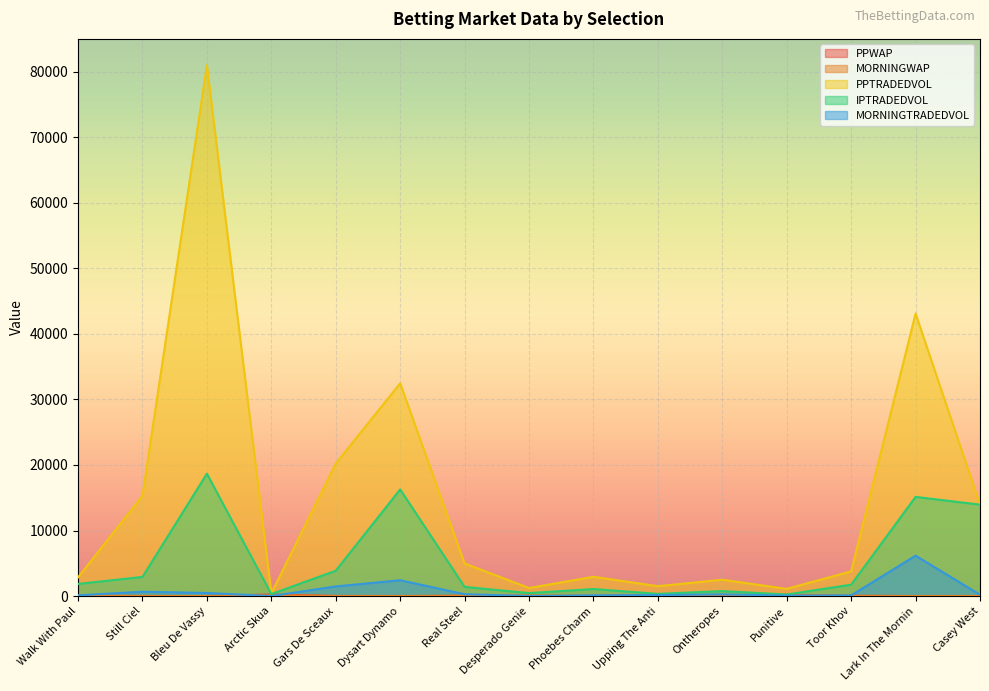

What are all the series names shown in the legend?

PPWAP, MORNINGWAP, PPTRADEDVOL, IPTRADEDVOL, MORNINGTRADEDVOL